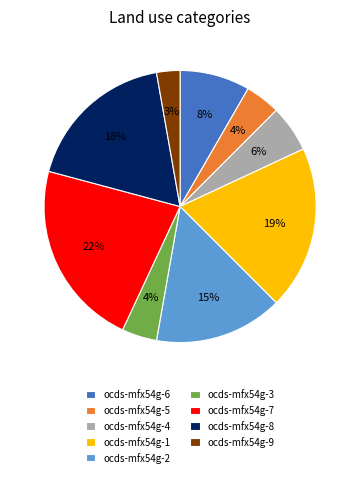

Is there a majority slice in this chart?

No